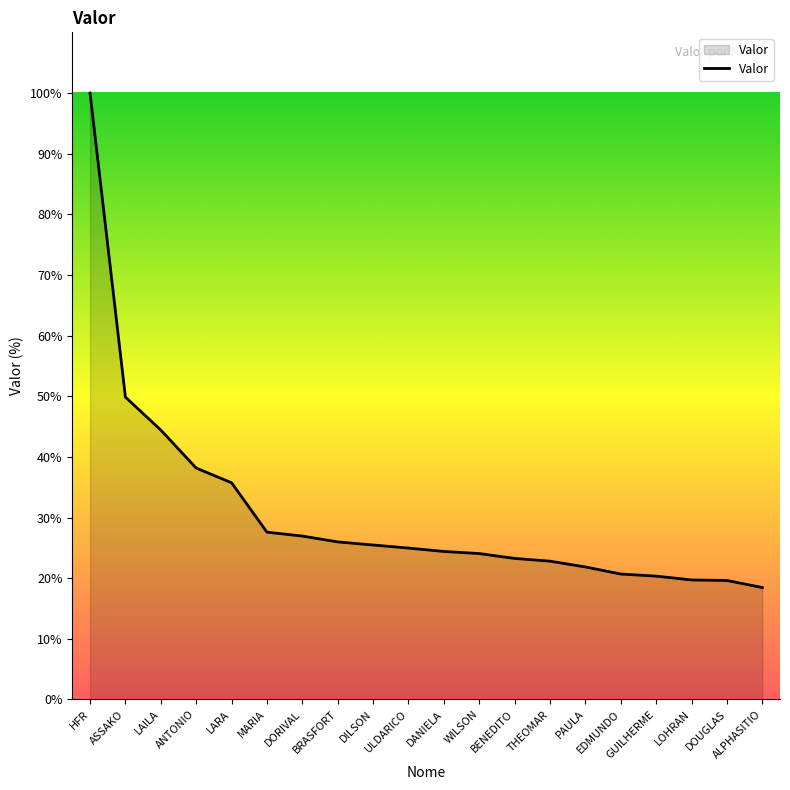

Where is the data nearest to the value 59?

ASSAKO